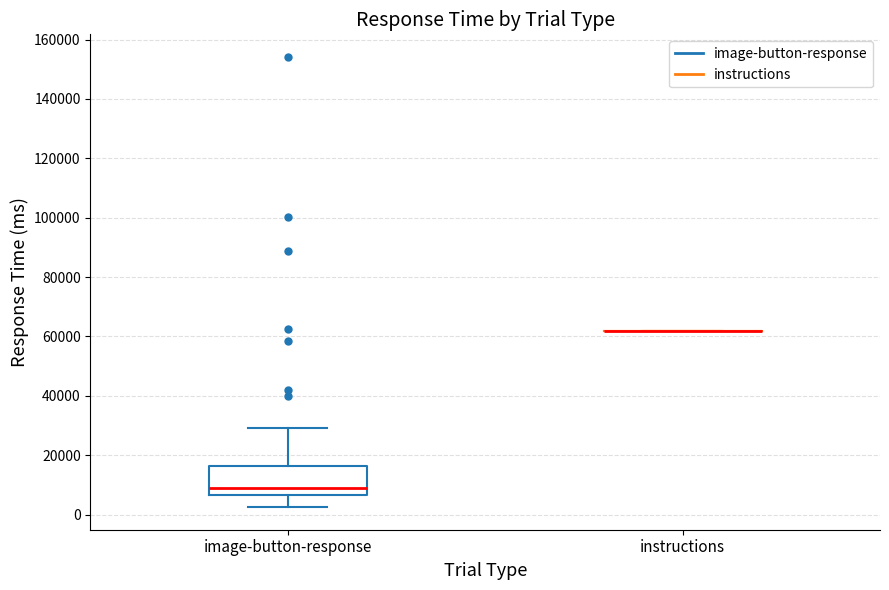

Reading left to right, transcribe this box plot: for each box, give where its median line is, the range the box spans, and where its two whiskers end, as read against the y-axis. The values are not printed on the chart, so give them approximately, as read against the axis.

image-button-response: median 8000, box 6000 to 16000, whiskers 2000 to 30000
instructions: box collapsed to a line at 62000, whiskers 62000 to 62000